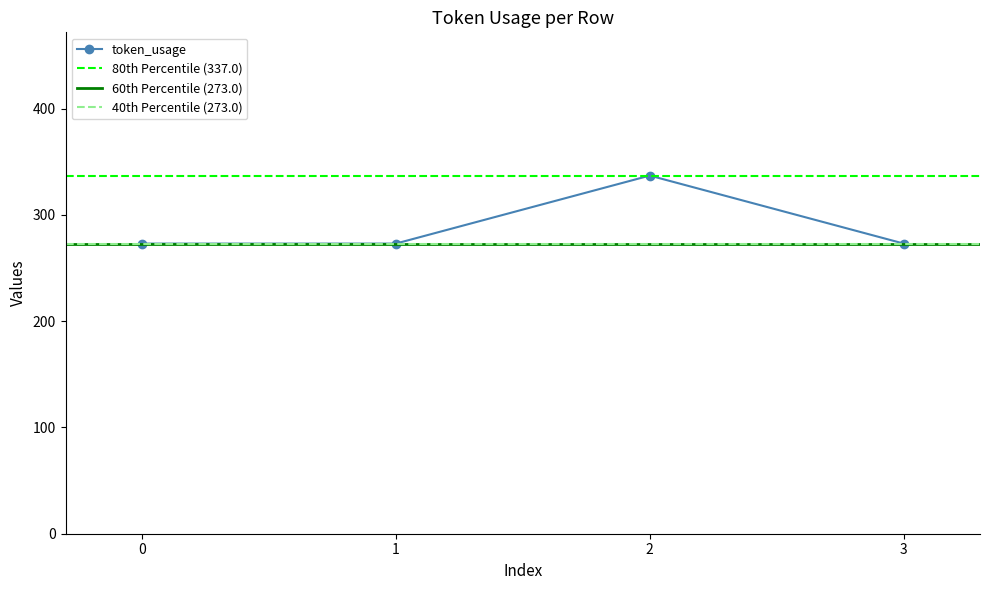

At which category does the data reach its first local peak?

2